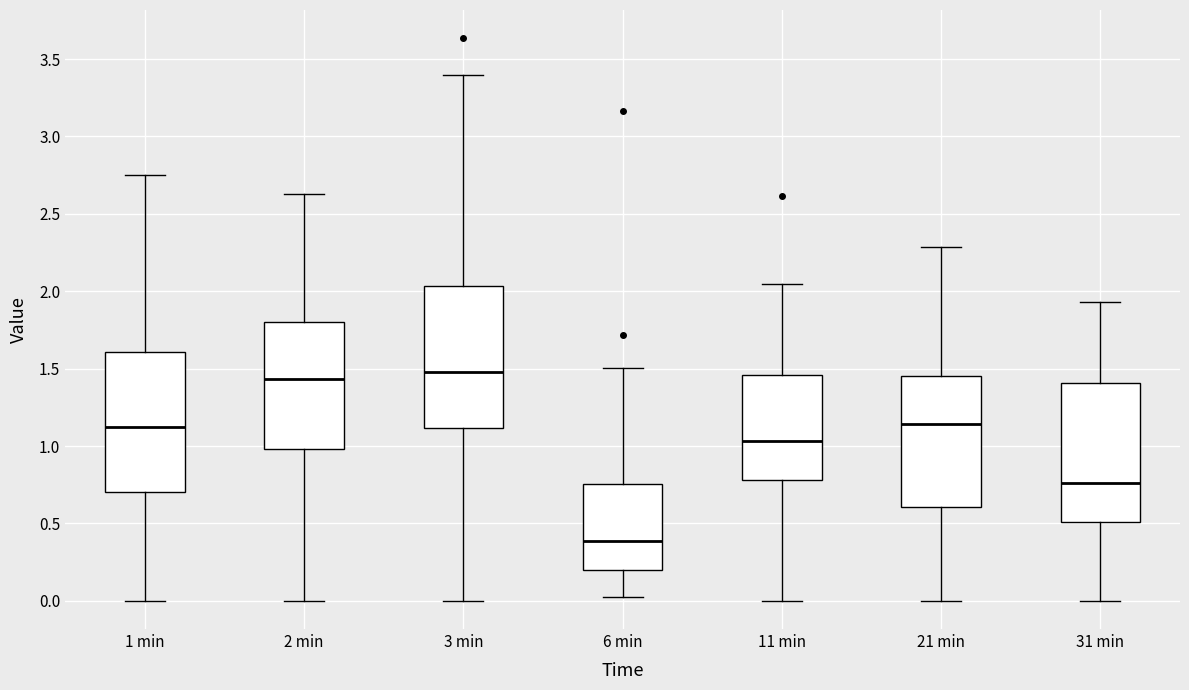

Reading left to right, transcribe this box plot: for each box, give where its median line is, the range the box spans, and where its two whiskers end, as read against the y-axis. The values are not printed on the chart, so give them approximately, as read against the axis.

1 min: median 1.10, box 0.70 to 1.60, whiskers 0.00 to 2.75
2 min: median 1.45, box 1.00 to 1.80, whiskers 0.00 to 2.65
3 min: median 1.50, box 1.10 to 2.05, whiskers 0.00 to 3.40
6 min: median 0.40, box 0.20 to 0.75, whiskers 0.00 to 1.50
11 min: median 1.05, box 0.80 to 1.45, whiskers 0.00 to 2.05
21 min: median 1.15, box 0.60 to 1.45, whiskers 0.00 to 2.30
31 min: median 0.75, box 0.50 to 1.40, whiskers 0.00 to 1.95